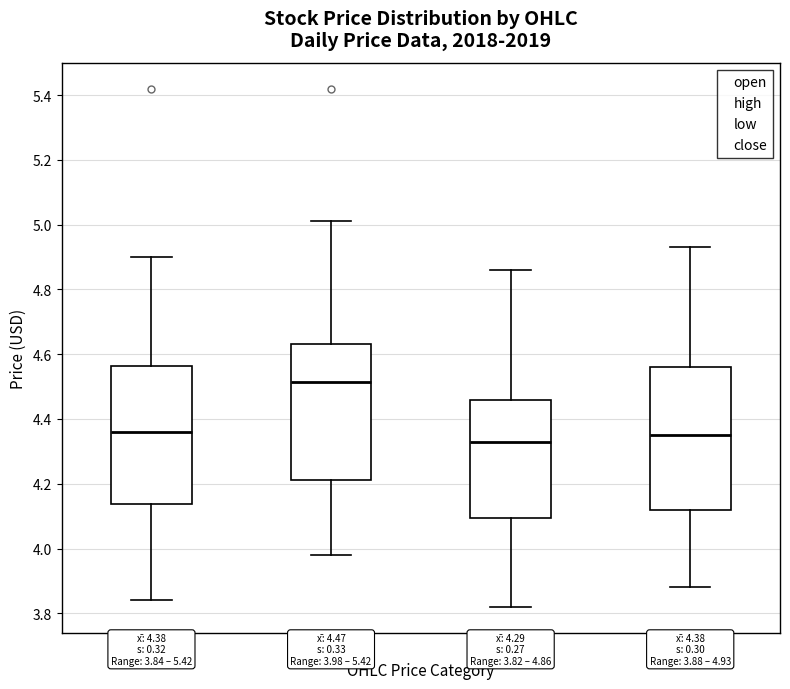

Which box has the highest median line?

high